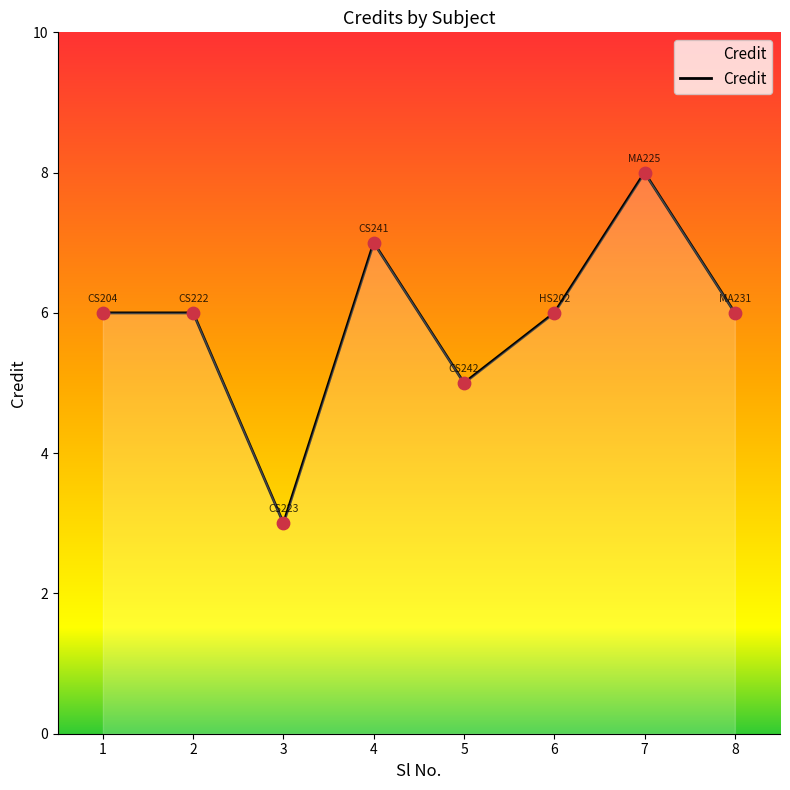

What is the change in value from 3 to 4?

+4